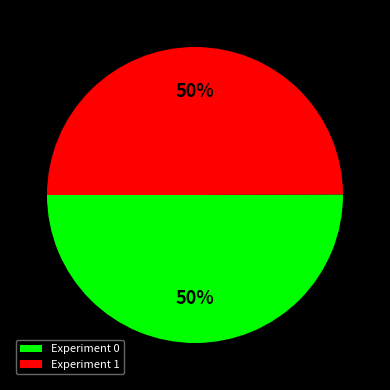

True or false: Experiment 0 accounts for 45% of the total.

False